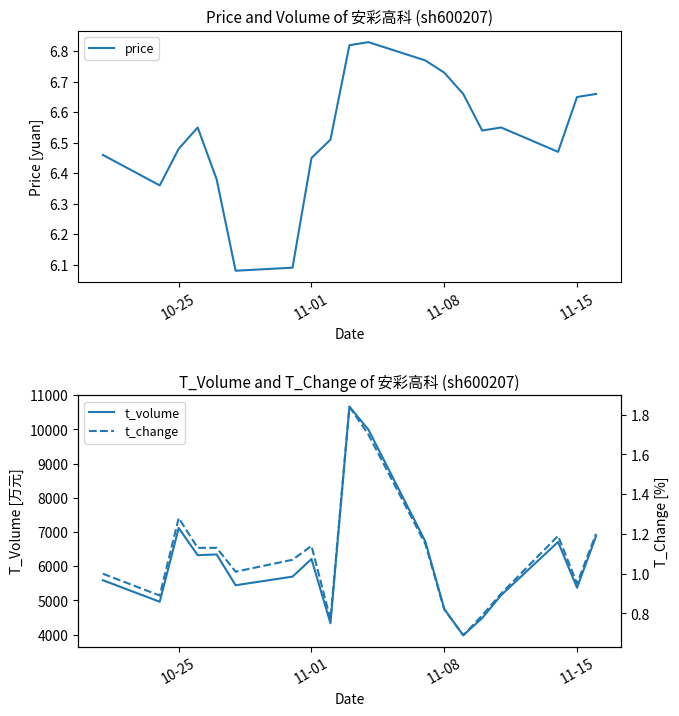

What is the minimum value for t_volume?

3980